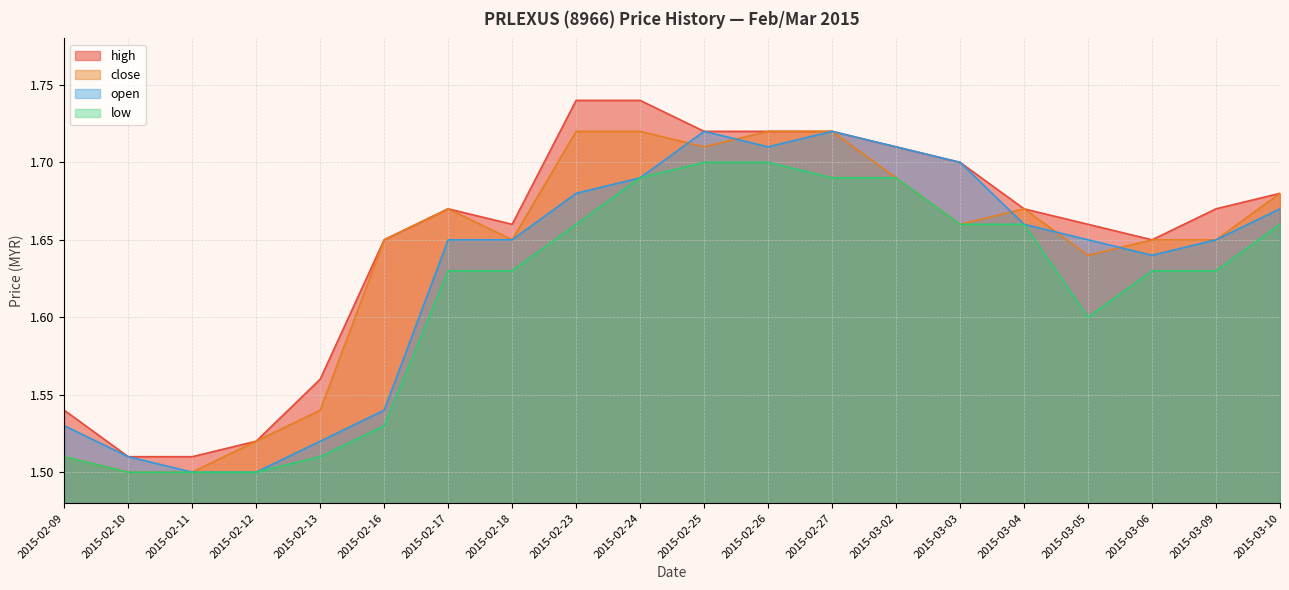

Is the value of open at 2015-03-02 greater than the value of high at 2015-02-09?

Yes